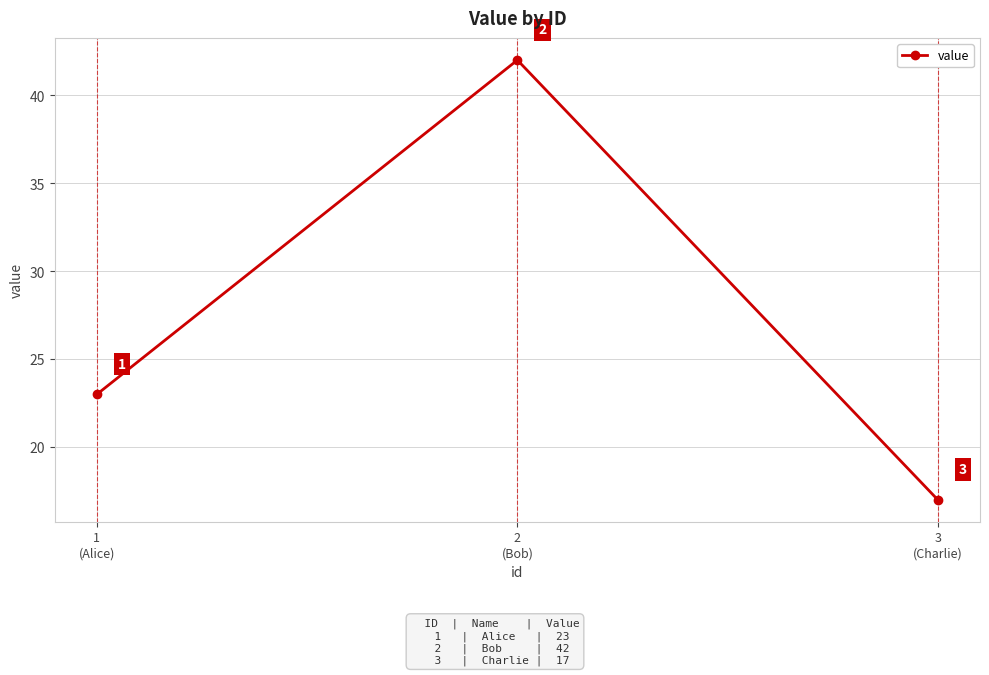

What is the minimum value shown in the chart?

17